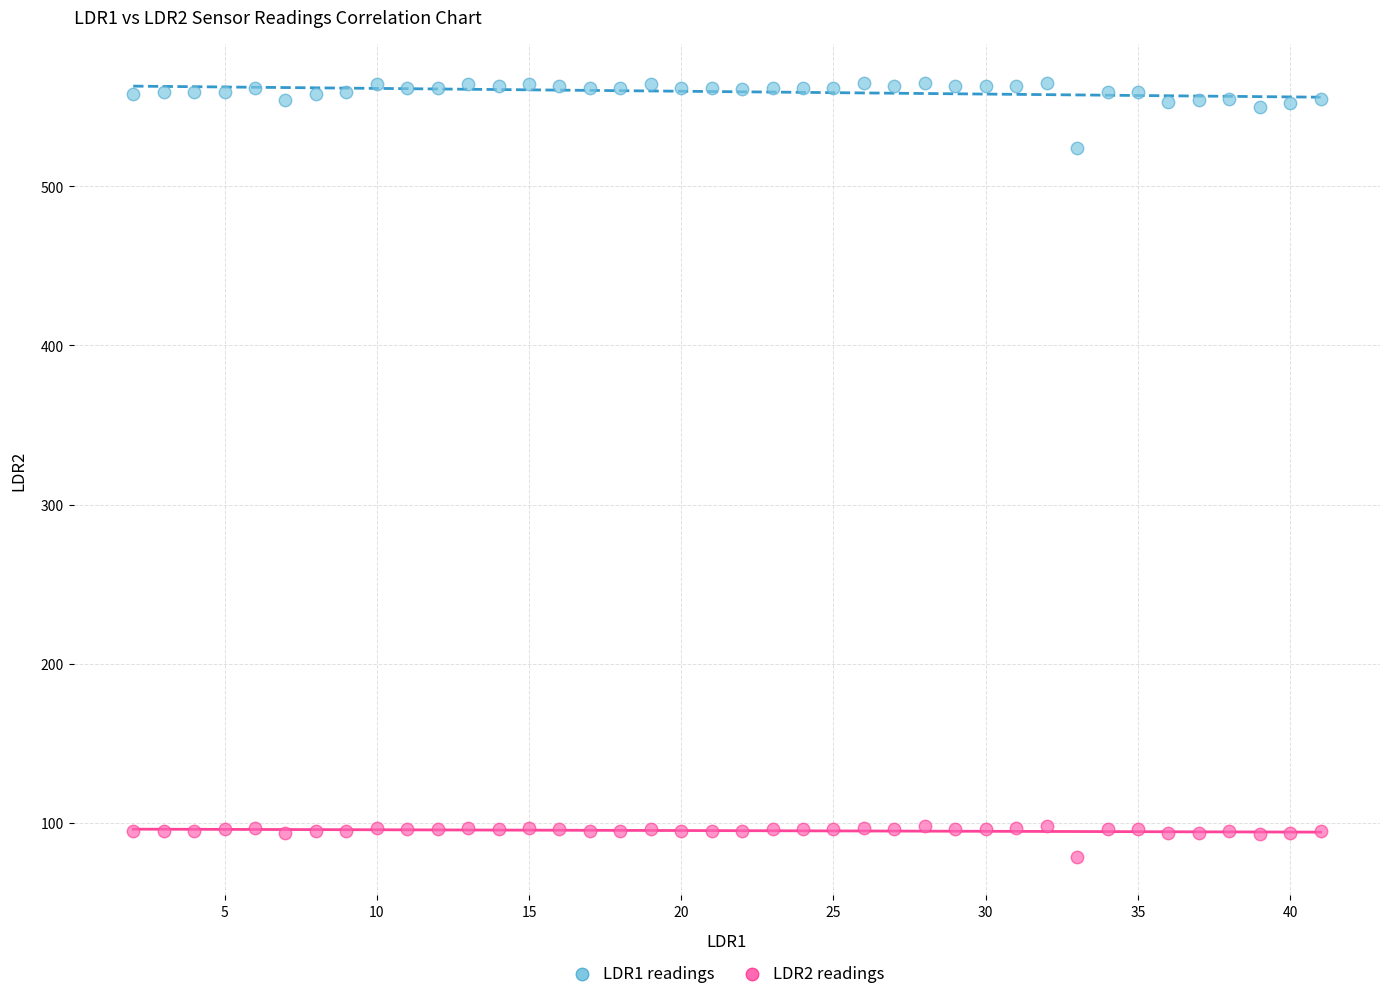

Across all series, what Y value is closest to 322?

524